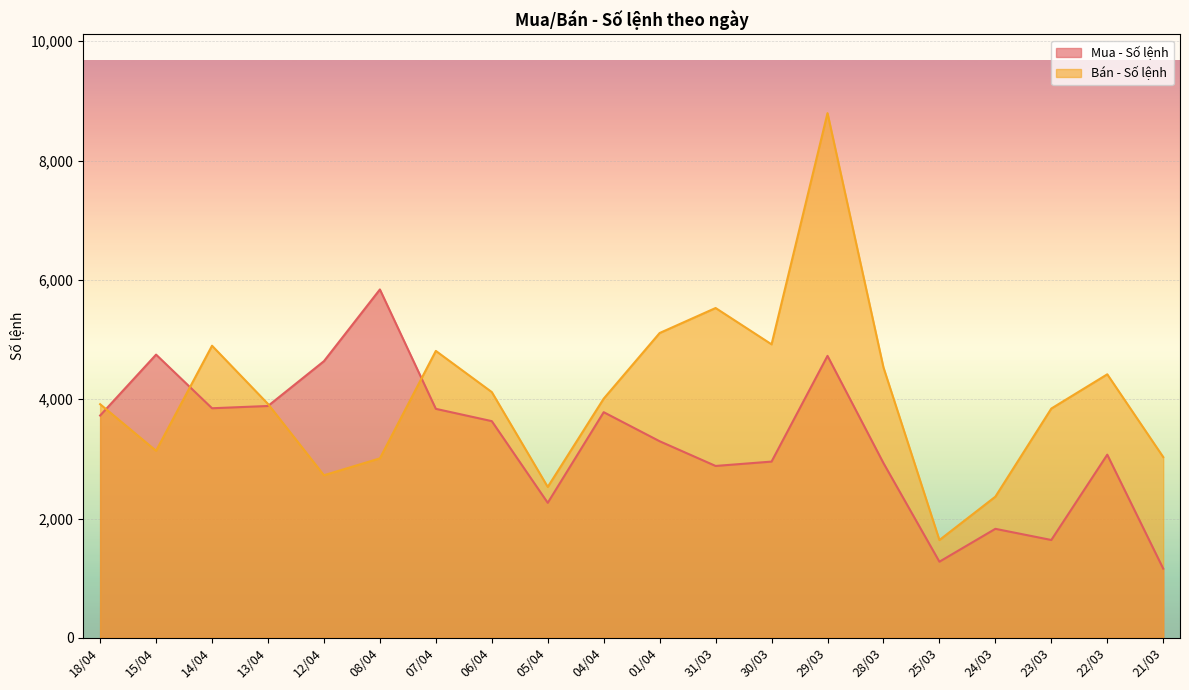

Between 13/04 and 06/04, which is larger?

13/04